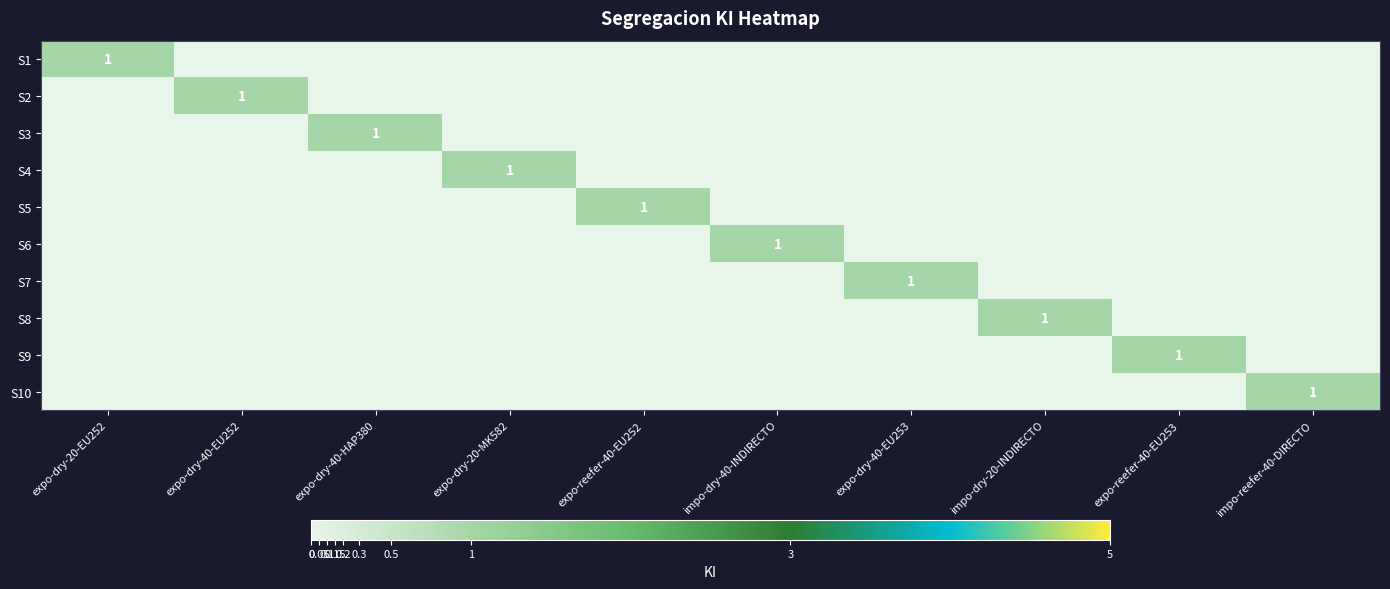

At which category is the sum across all series the highest?

expo-dry-20-EU252